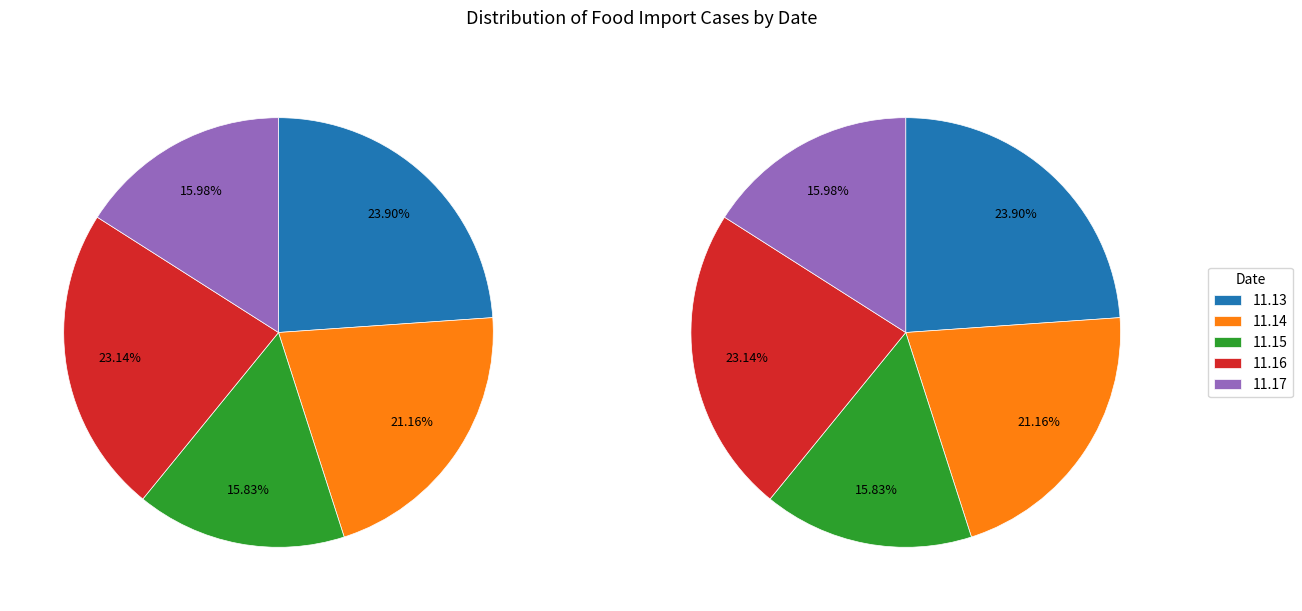

Is it true that 11.17 is 16% of the pie?

True